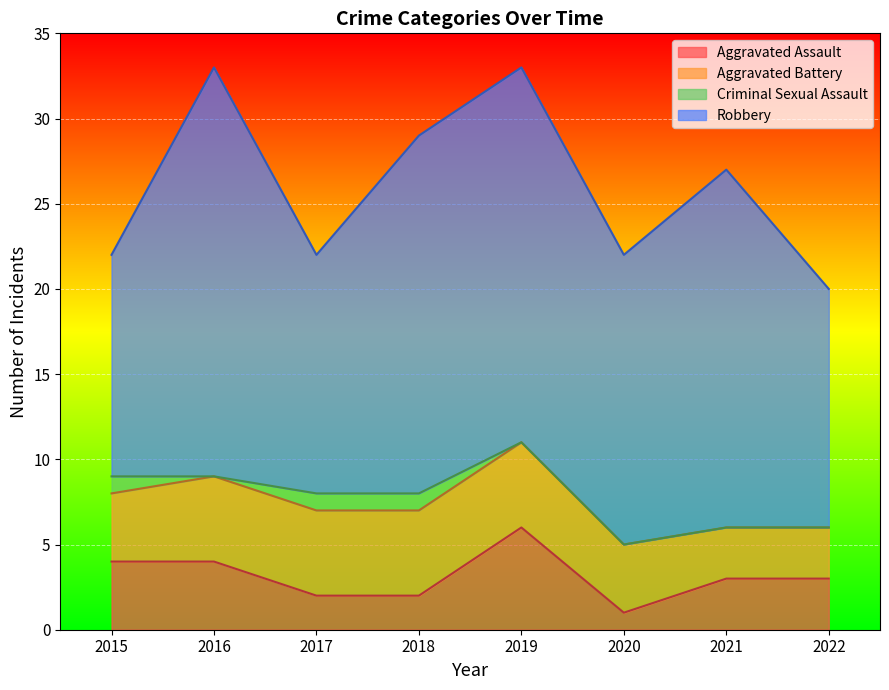

Between 2015 and 2018, which series saw the biggest shift?

Robbery